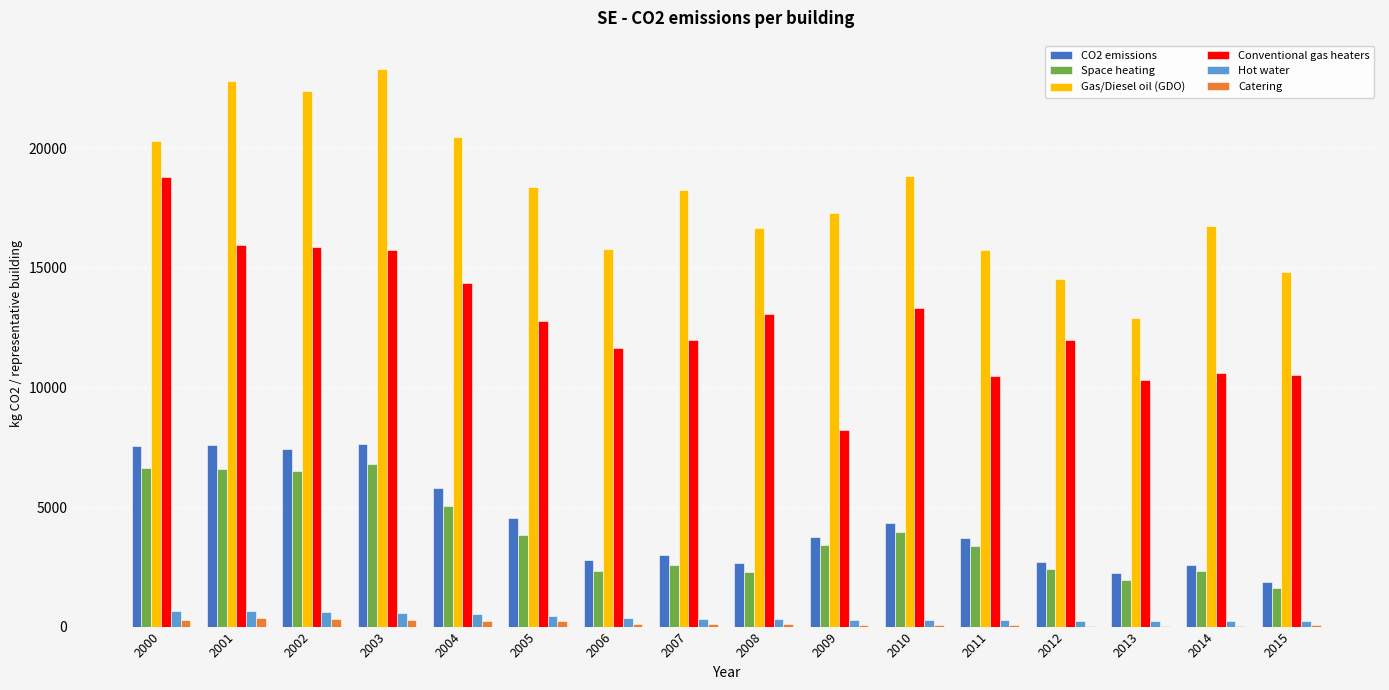

The Conventional gas heaters series shows 18821.5 at 2000. True or false?

True